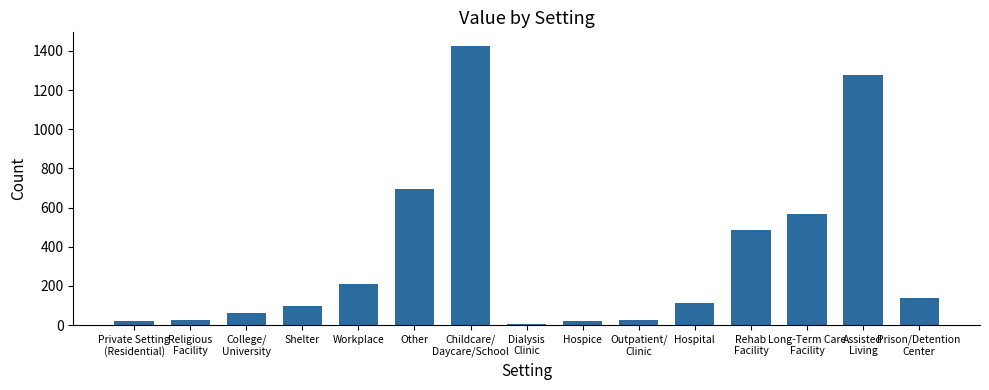

What is the ratio of the value at Hospice to the value at Hospital?

0.2